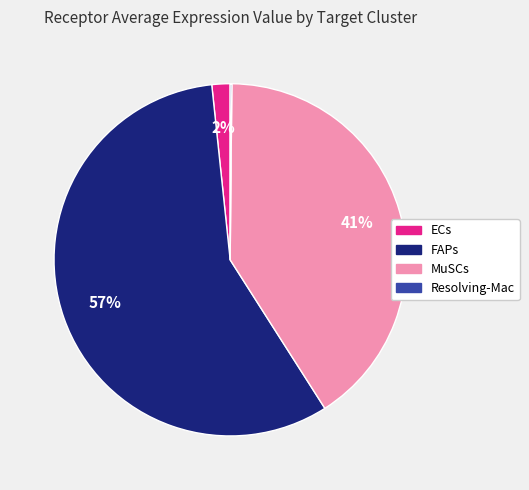

To the nearest percent, what percentage of the pie is FAPs?

57%